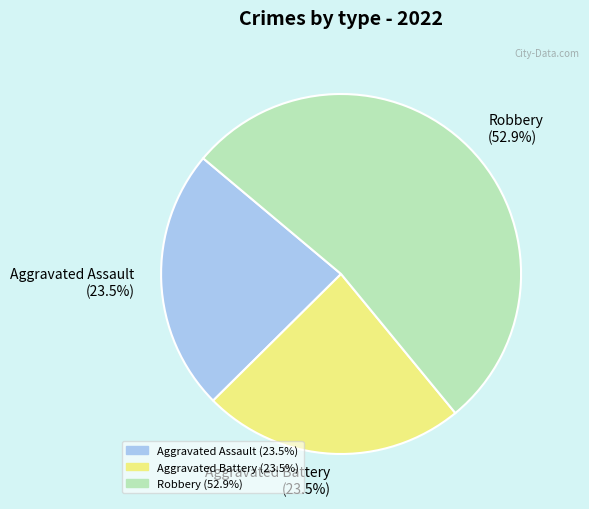

Do Robbery (52.9%) and Aggravated Battery (23.5%) together represent more than half of the pie?

Yes